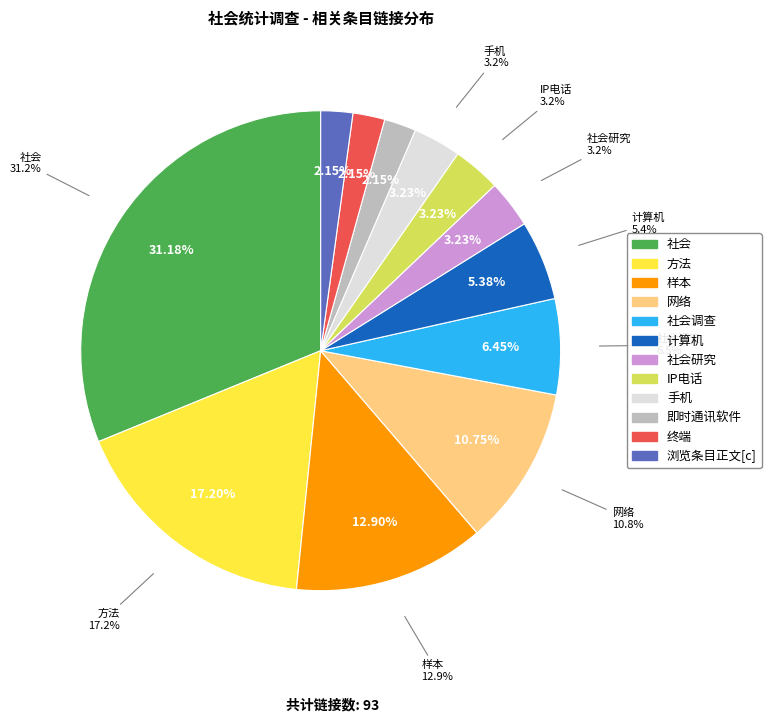

To the nearest percent, what percentage of the pie is 计算机?

5%